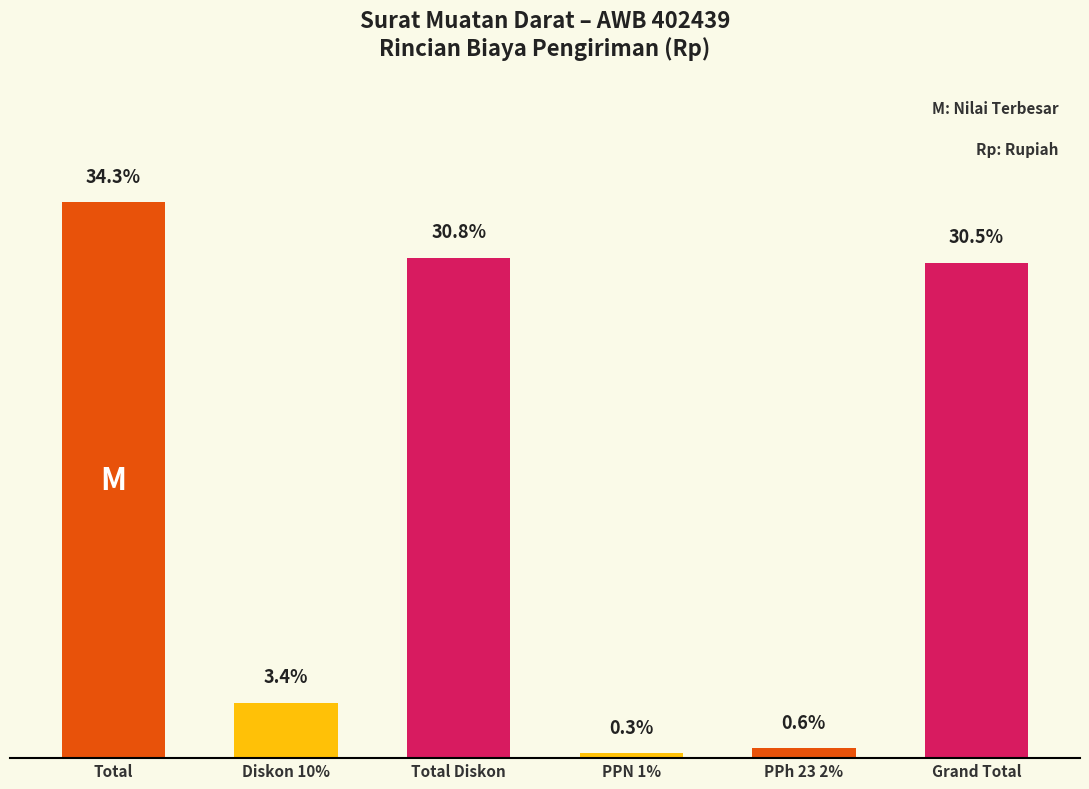

List the labels in order of value, largest first.

Total, Total Diskon, Grand Total, Diskon 10%, PPh 23 2%, PPN 1%